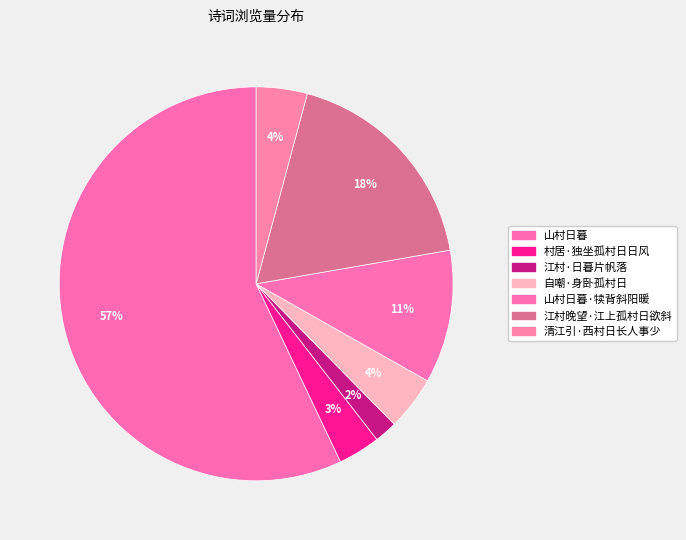

To the nearest percent, what is the average slice percentage?

14%